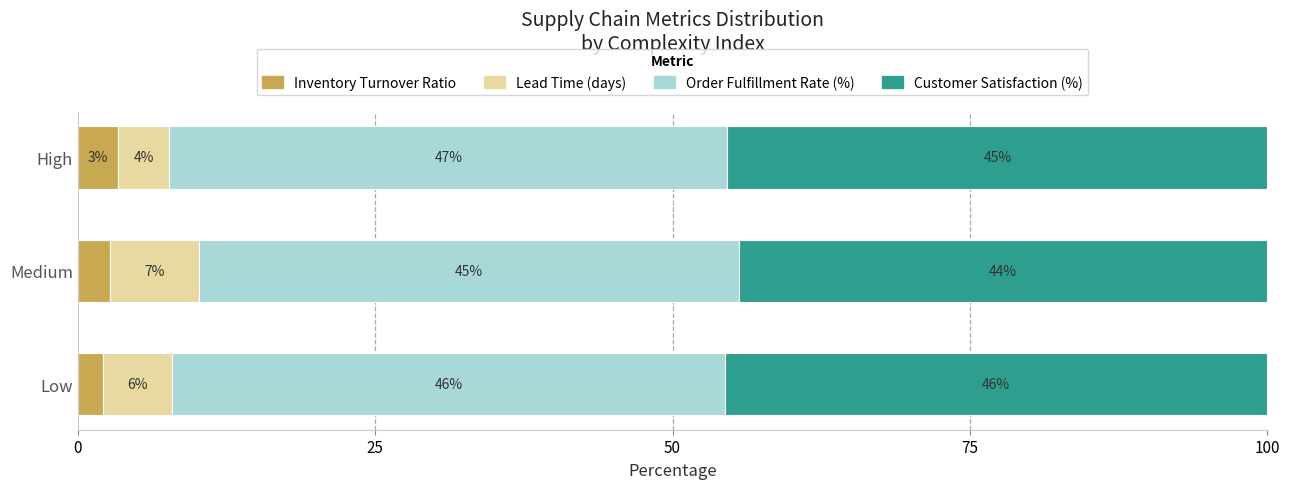

What are all the series names shown in the legend?

Inventory Turnover Ratio, Lead Time (days), Order Fulfillment Rate (%), Customer Satisfaction (%)